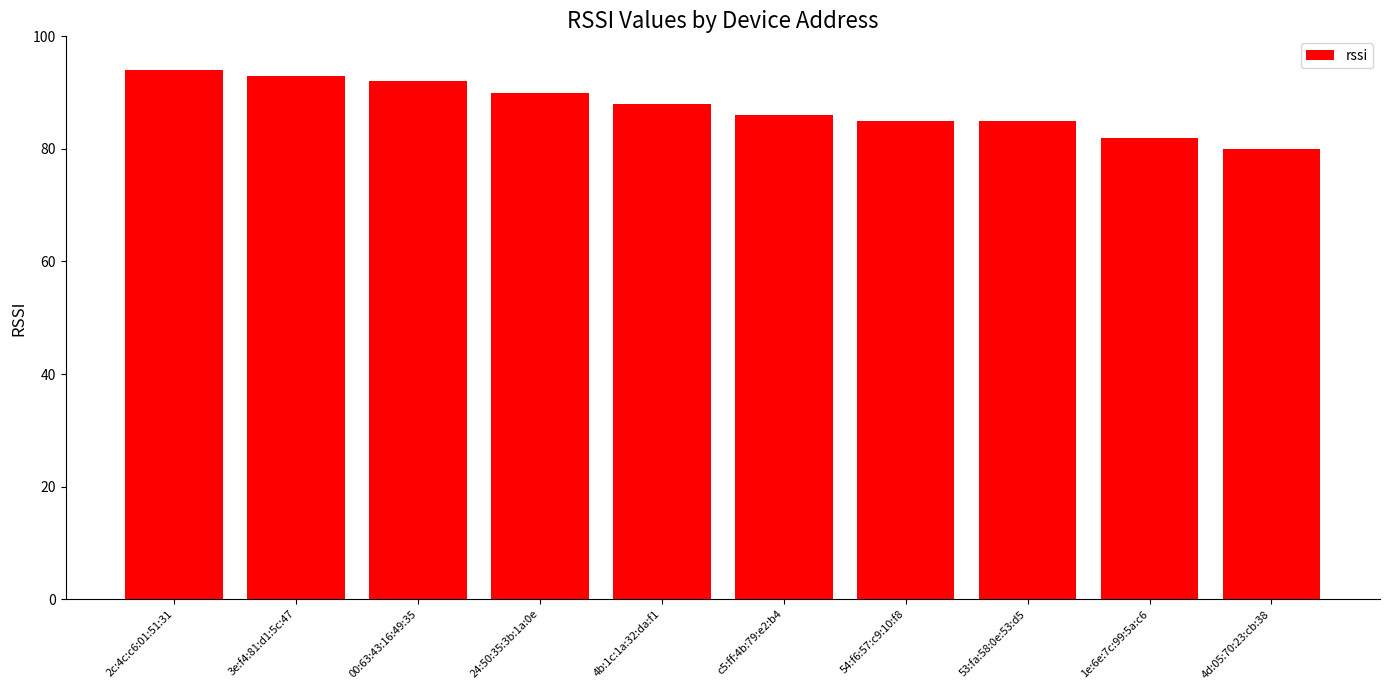

Are the bars grouped side by side (vs. stacked)?

No